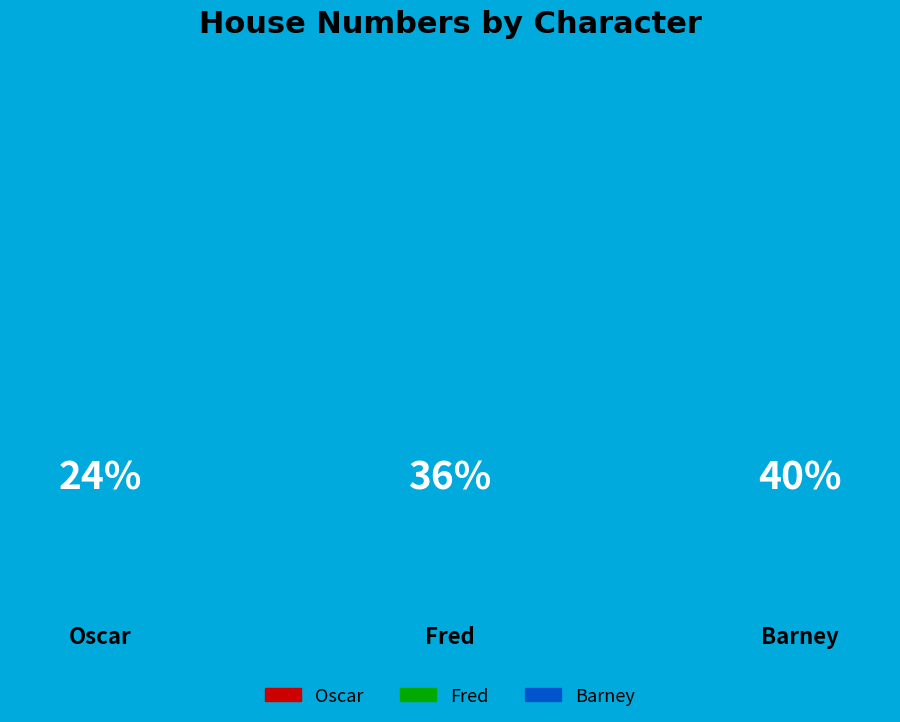

To the nearest percent, what percentage of the pie is Barney?

40%